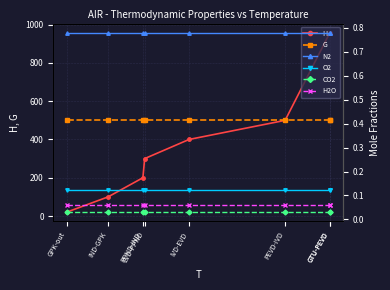

True or false: N2 has more than 1 points higher than both neighbors.

False